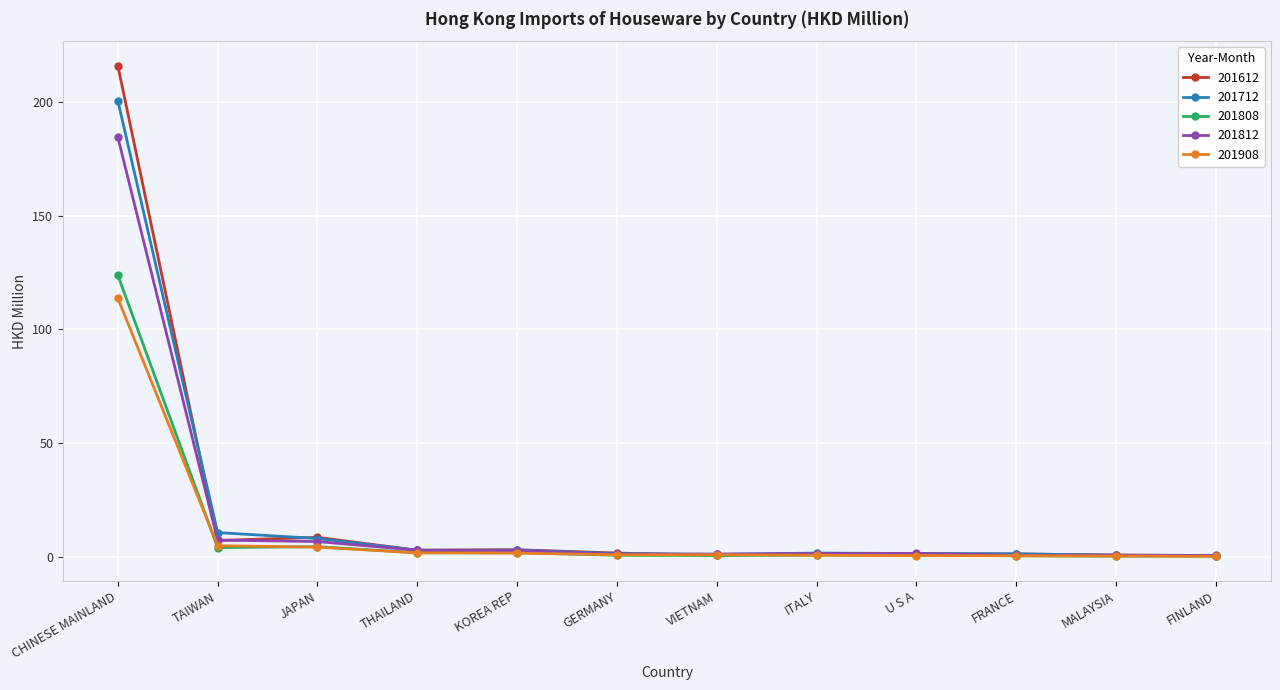

Which series has the widest spread of values?

201612